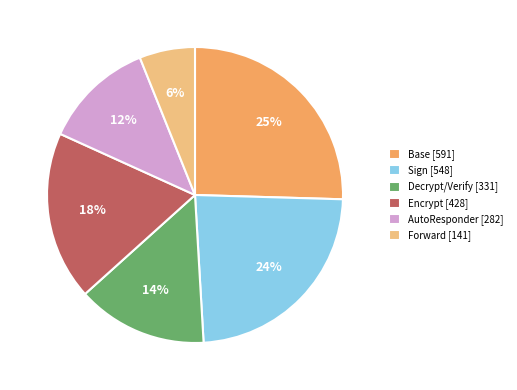

Do Sign [548] and Encrypt [428] together represent more than half of the pie?

No